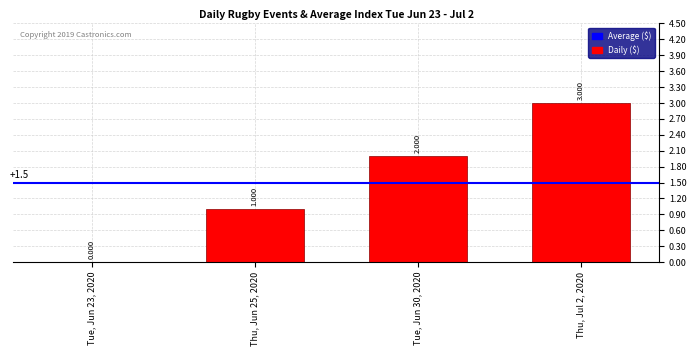

Rank the categories by value from highest to lowest.

Thu, Jul 2, 2020, Tue, Jun 30, 2020, Thu, Jun 25, 2020, Tue, Jun 23, 2020